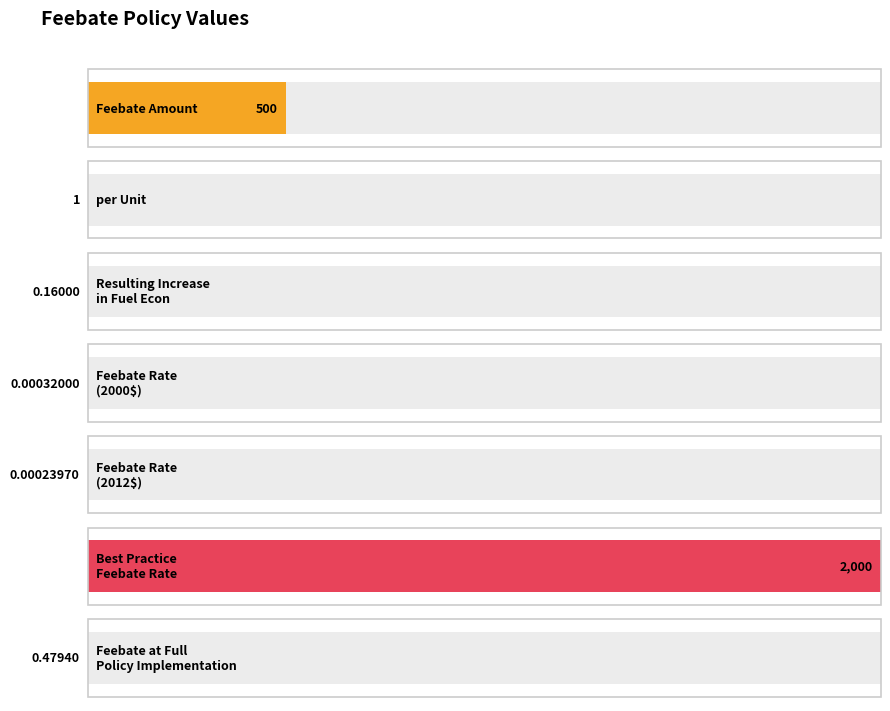

True or false: the data shows 0.0 at Feebate Rate
(2000$).

True